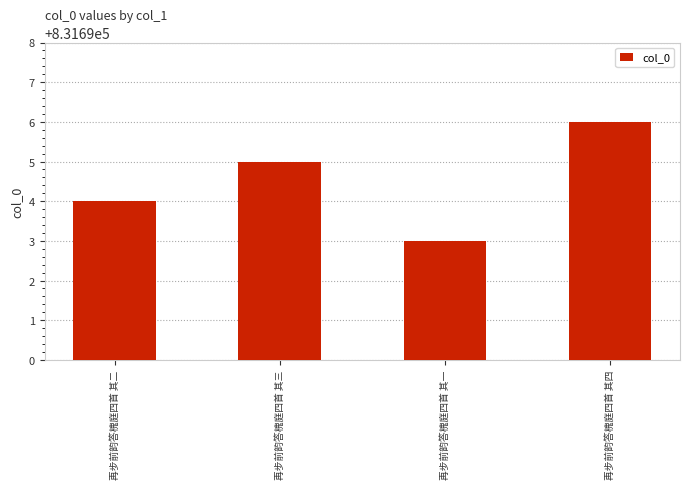

Reading left to right, list all the values displayed in this chart.

831694	831695	831693	831696